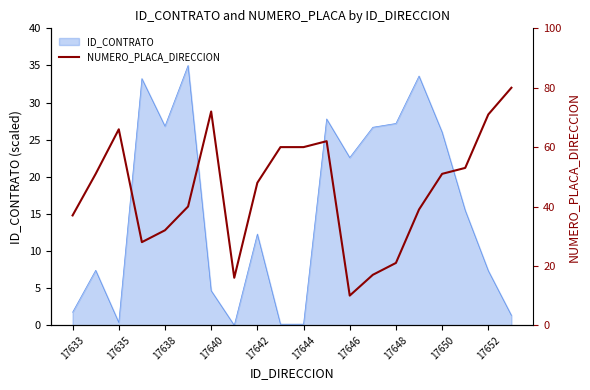

What is the maximum value for ID_CONTRATO?

35.0